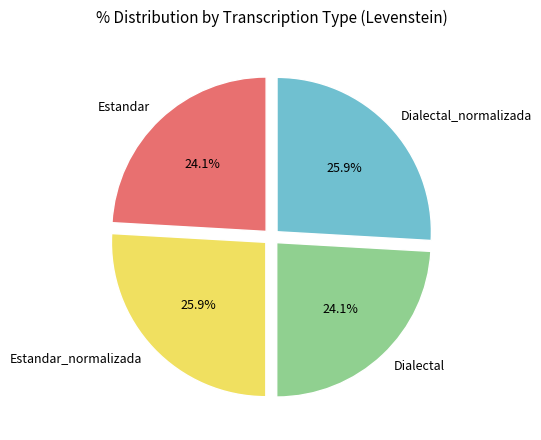

Between Dialectal_normalizada and Estandar, which is larger?

Dialectal_normalizada